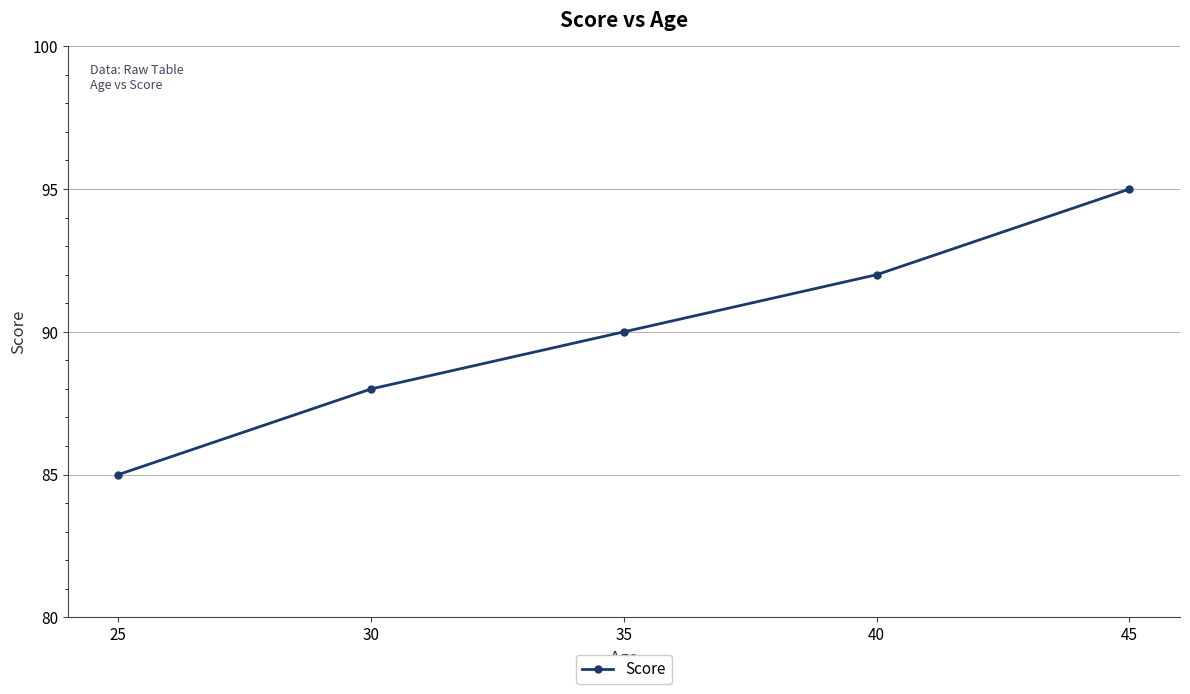

What is the greatest value displayed?

95